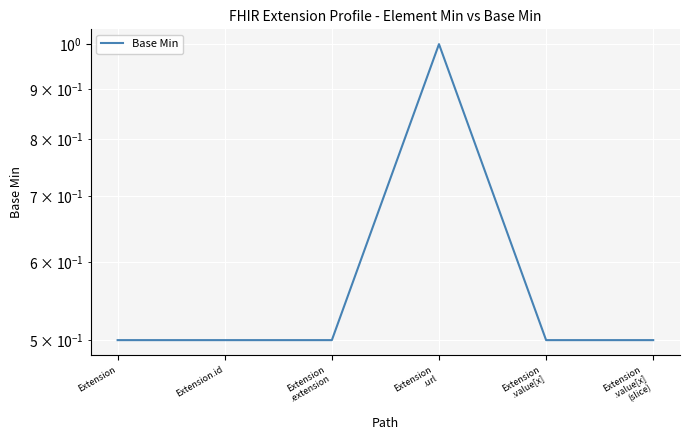

What is the greatest value displayed?

1.0